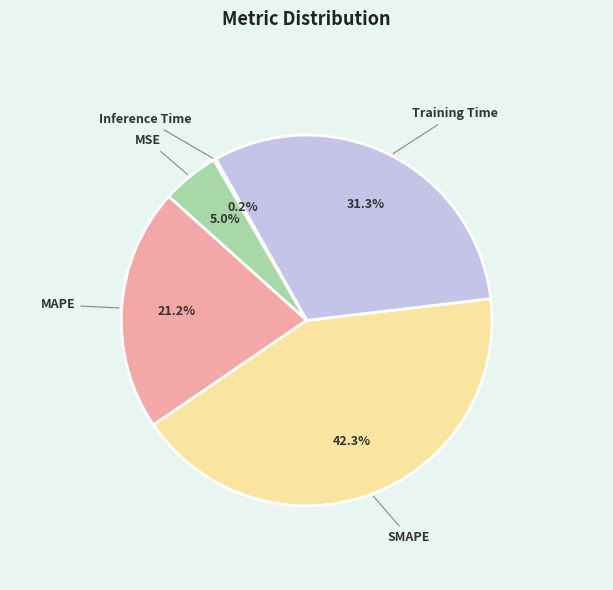

To the nearest percent, what is the difference between the largest and smallest slice percentages?

42%